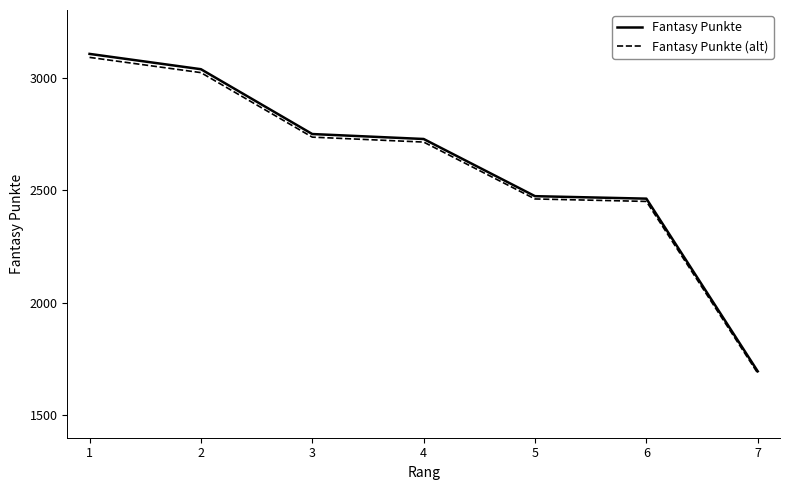

The value of Fantasy Punkte (alt) at 3 is 4037.2. True or false?

False